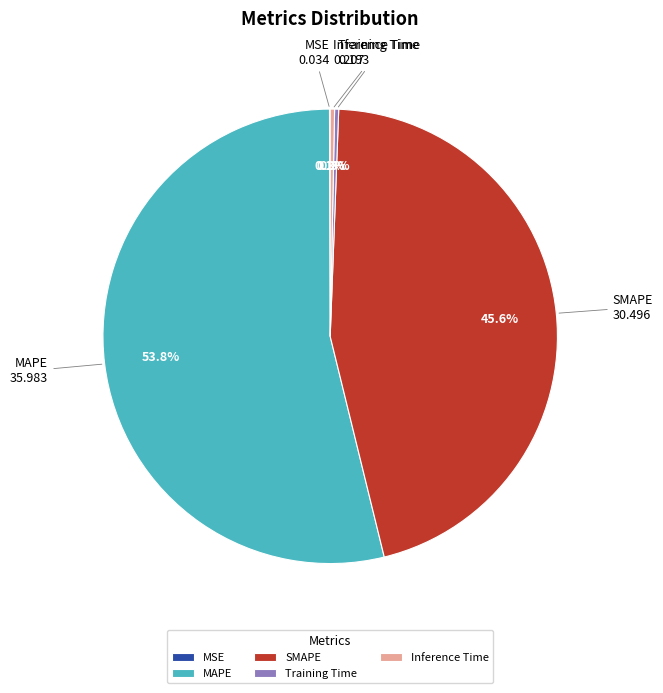

What portion of the pie excludes Inference Time?

99.7%